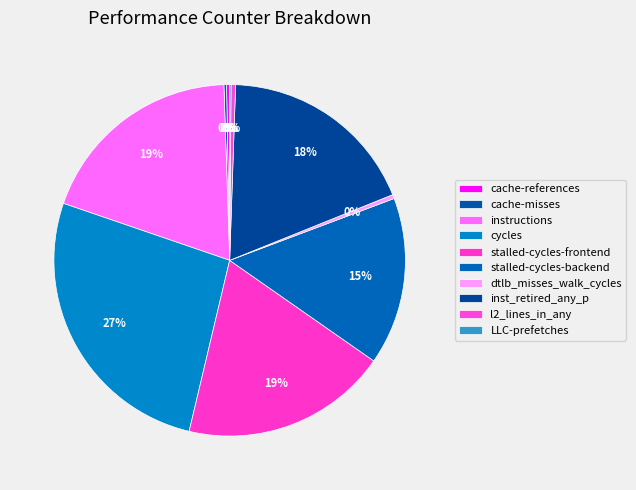

Which category has the biggest portion of the pie?

cycles